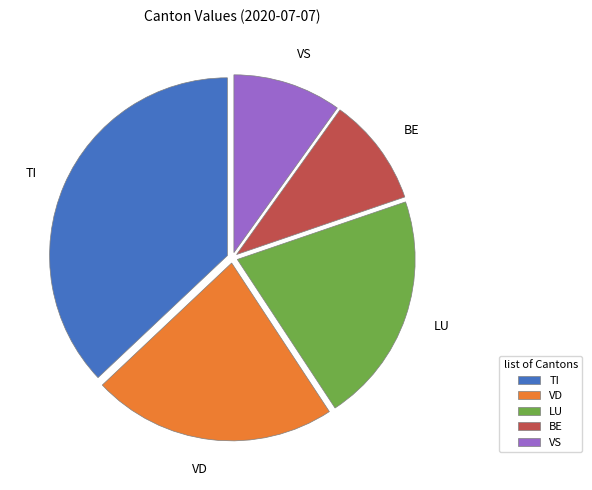

Which slice is the largest?

TI